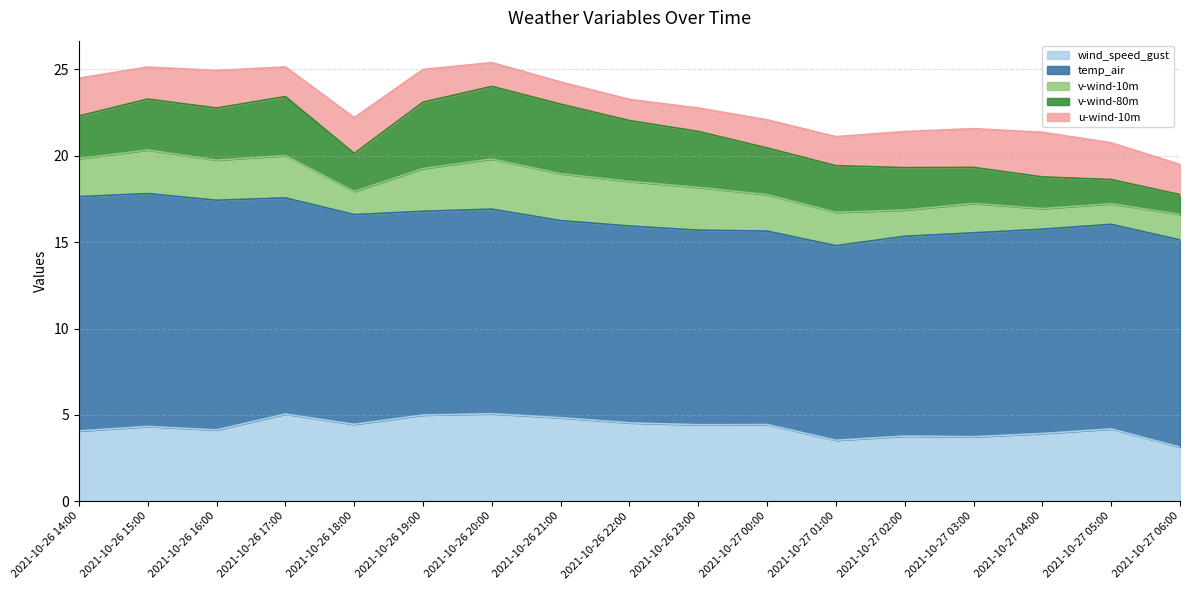

True or false: v-wind-10m and wind_speed_gust intersect in this chart.

False